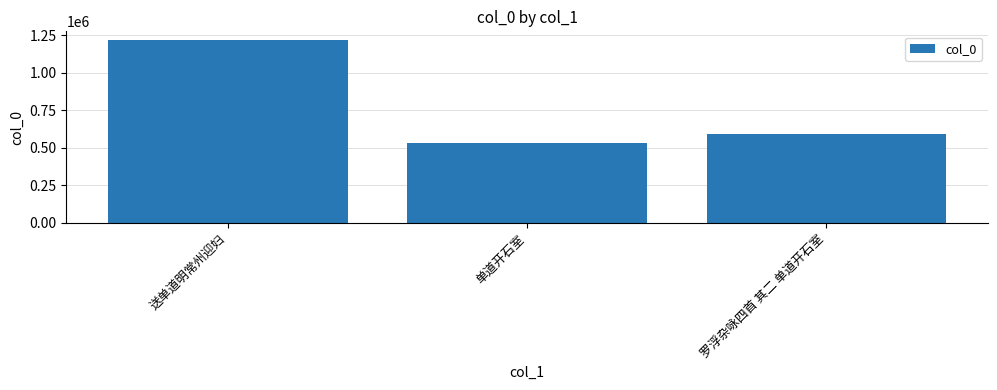

Which label corresponds to the smallest value in the chart?

单道开石室